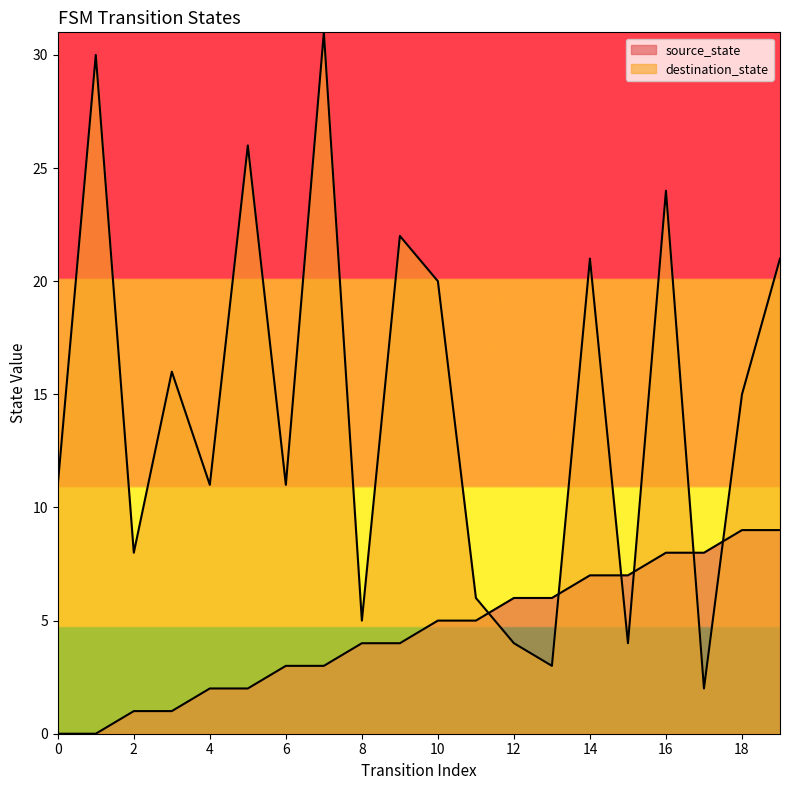

Between 16 and 17, which is larger?

16